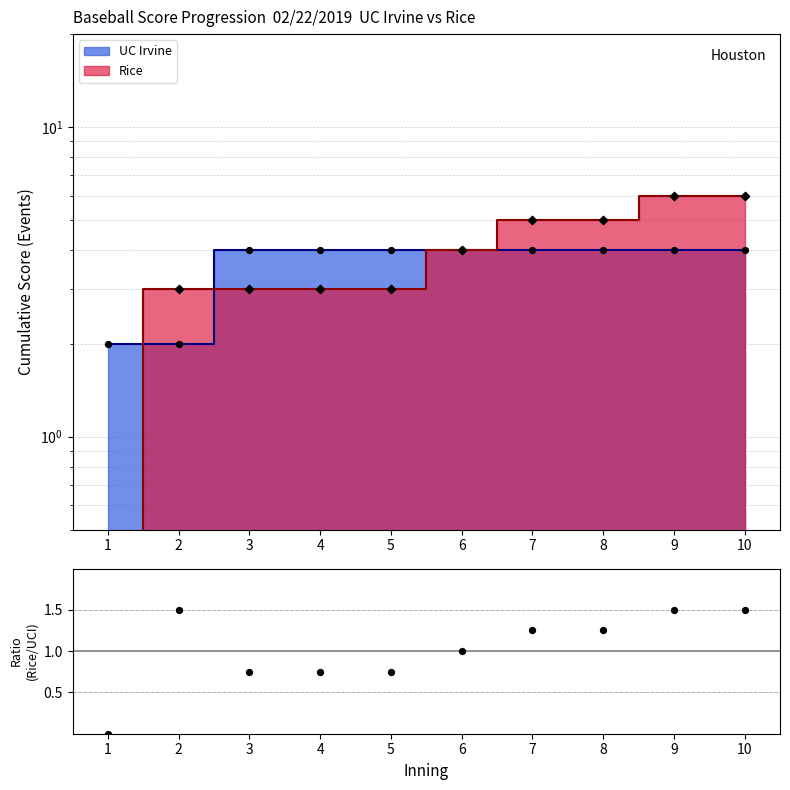

Between 4 and 6, which is larger?

6